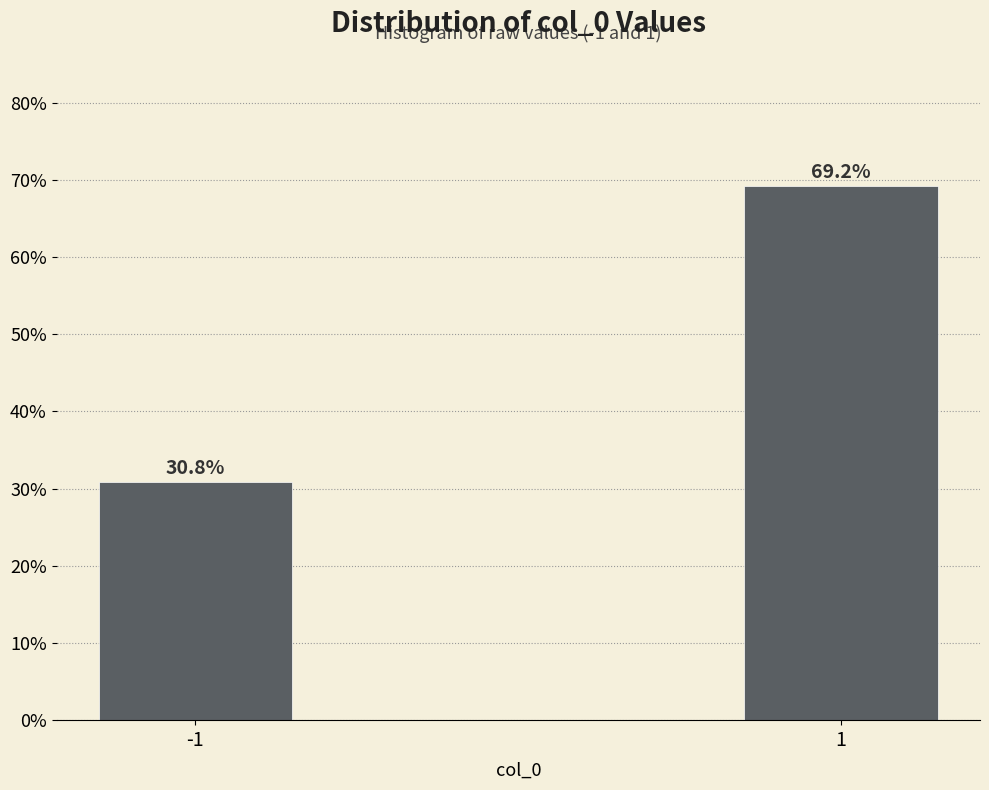

Reading left to right, transcribe all the data shown in this chart.

30.8	69.2